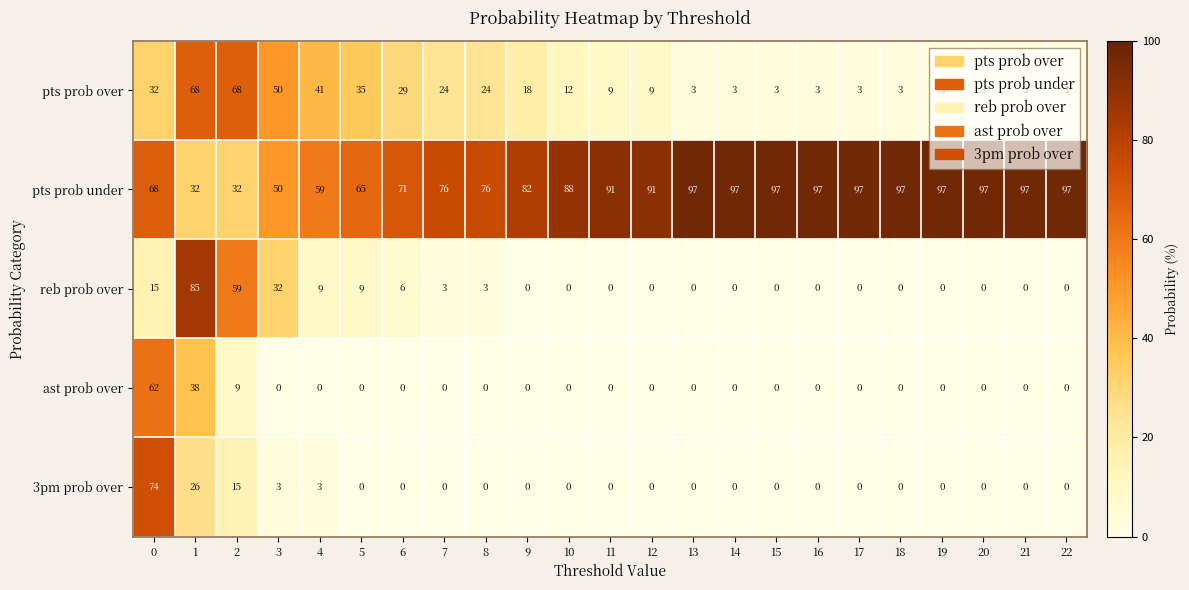

What is the sum of all 3pm prob over values?

121